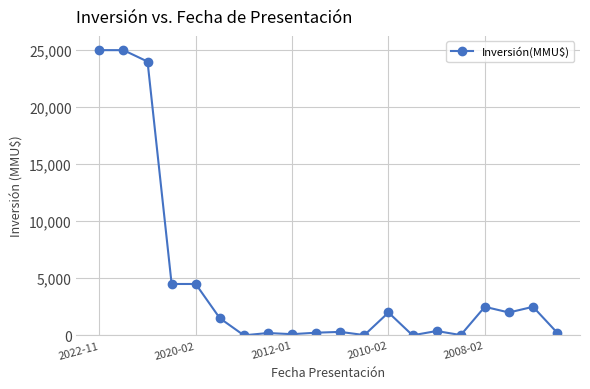

What is the maximum value shown in the chart?

25000